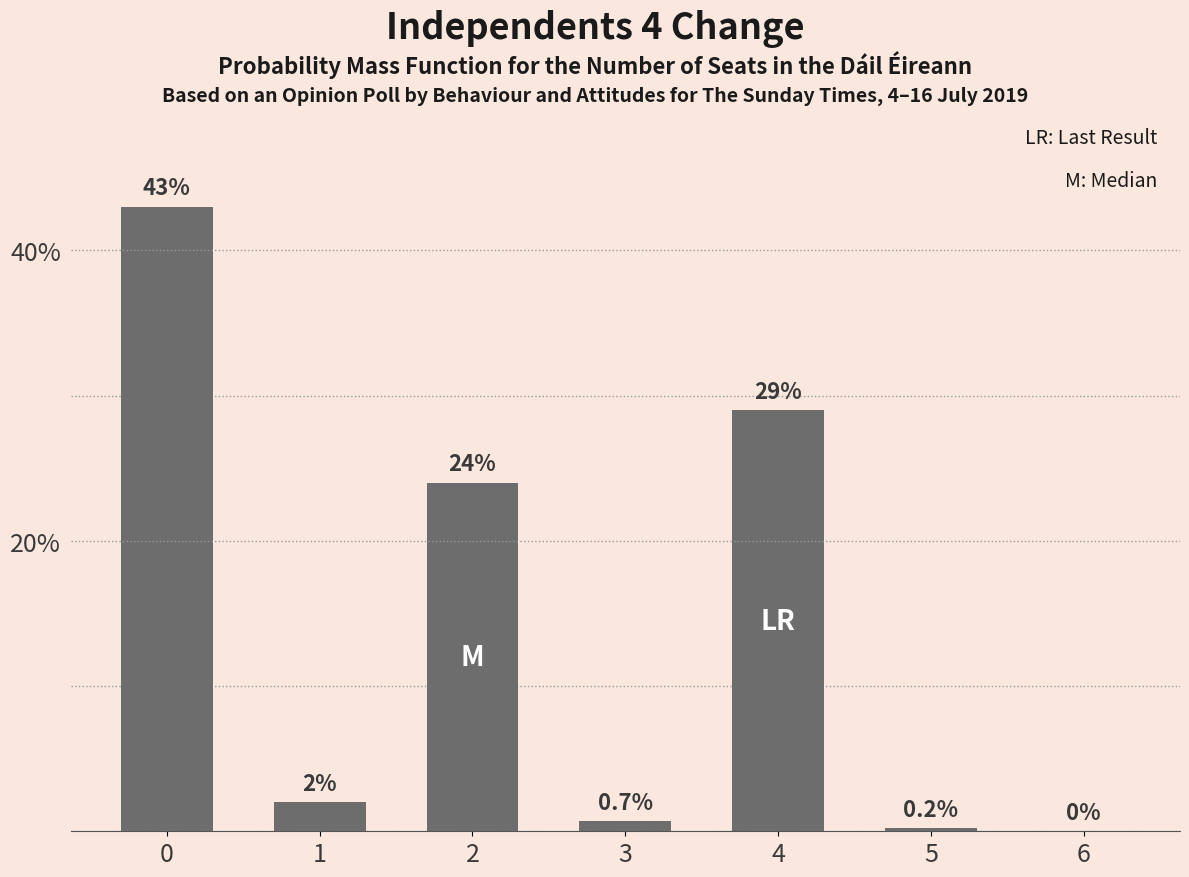

What is the maximum value shown in the chart?

43.0